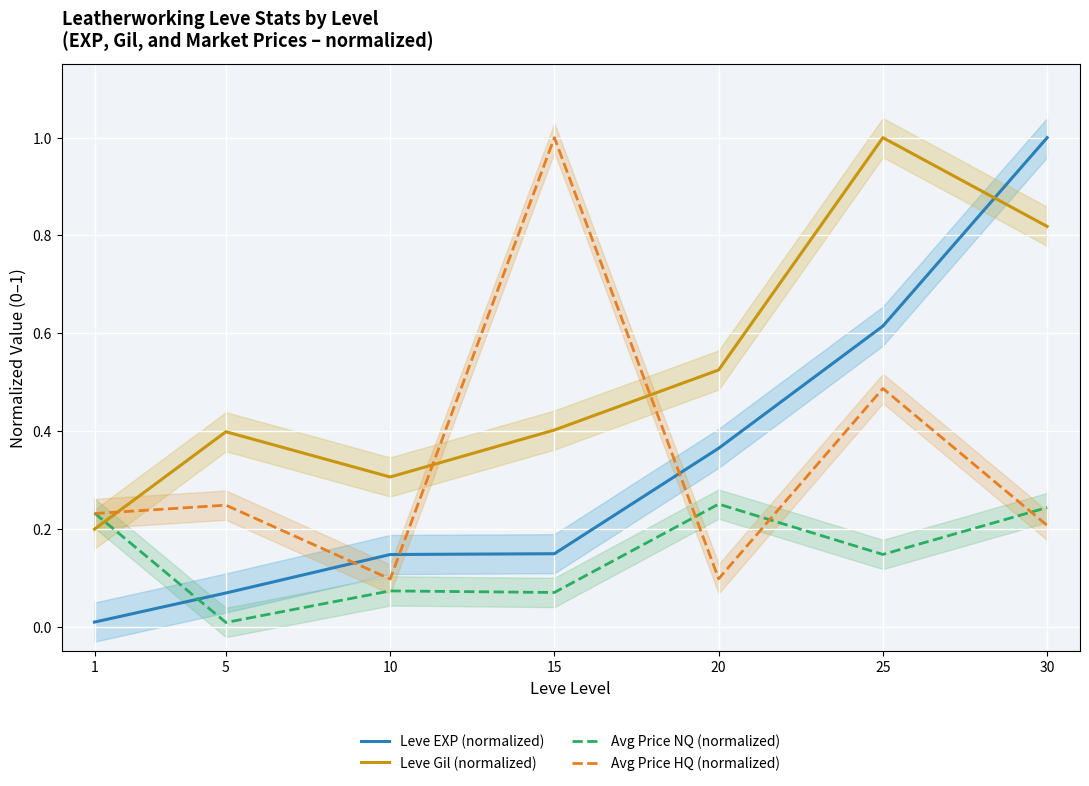

Is this an area chart (filled region under the line)?

No